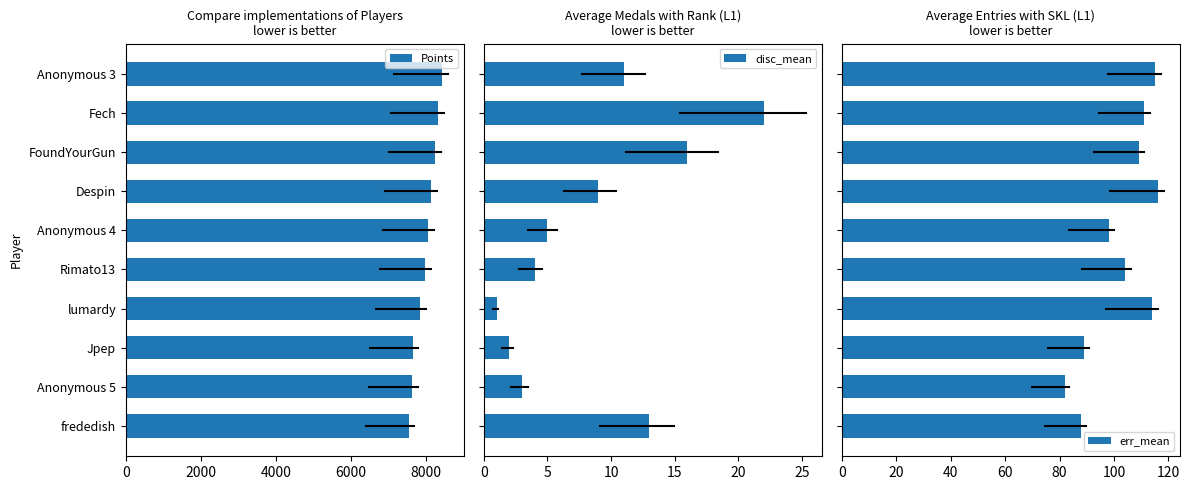

The Points series shows 12510 at Fech. True or false?

False